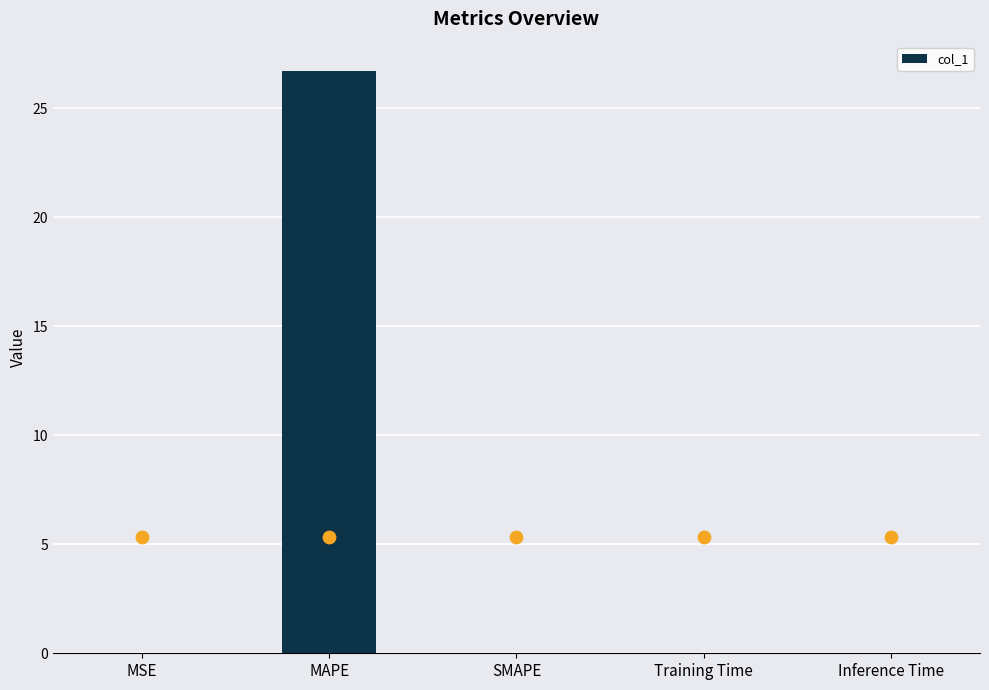

What is the change in value from MAPE to Training Time?

-26.7